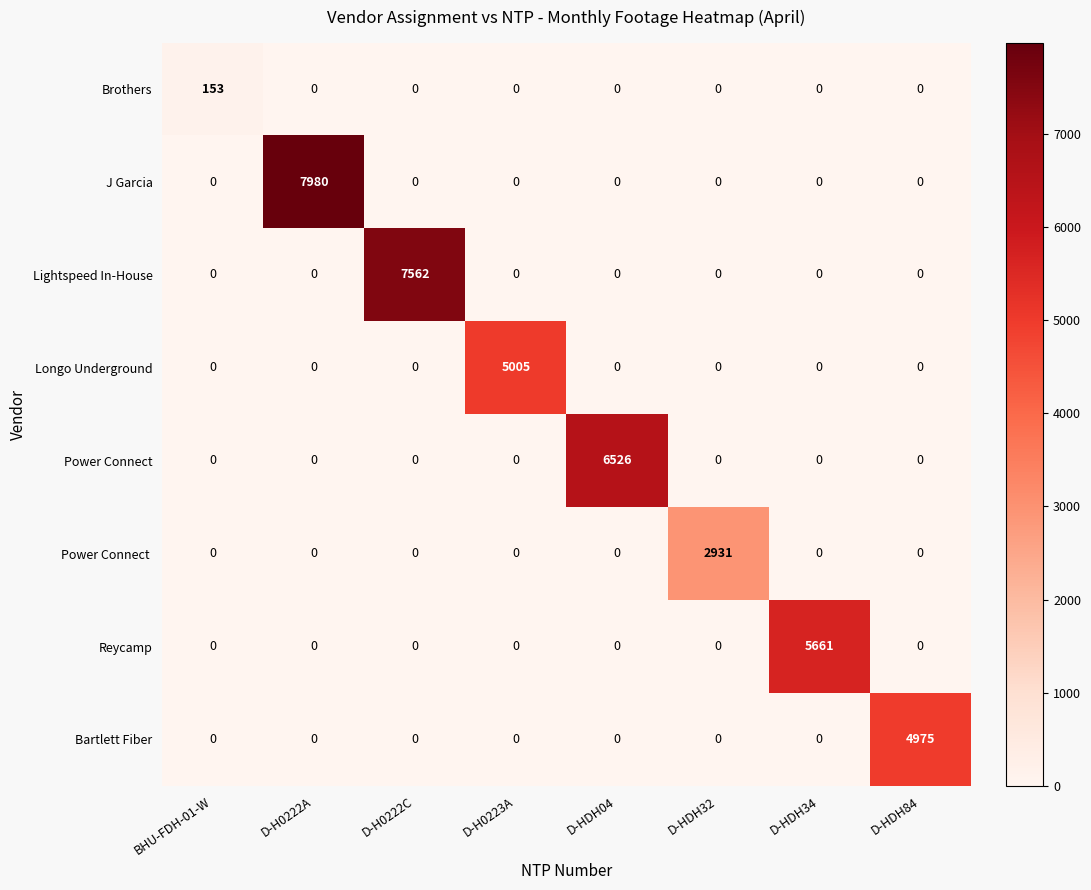

Which series has the largest total across all categories?

J Garcia